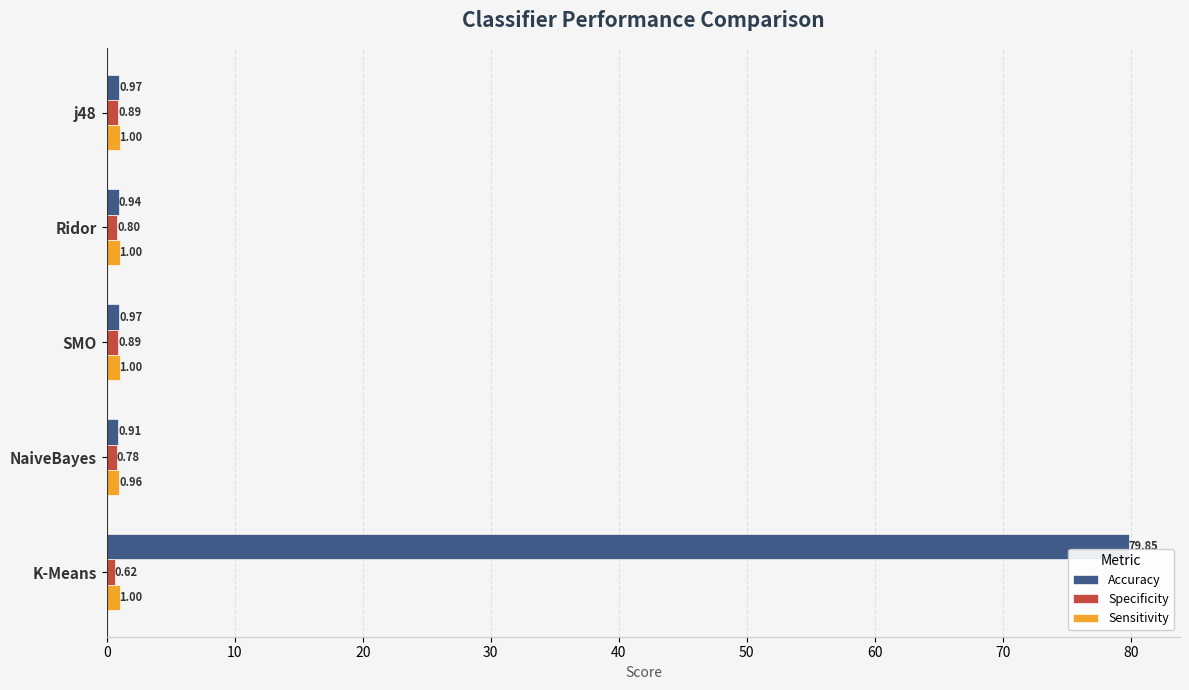

Which series has the largest total across all categories?

Accuracy